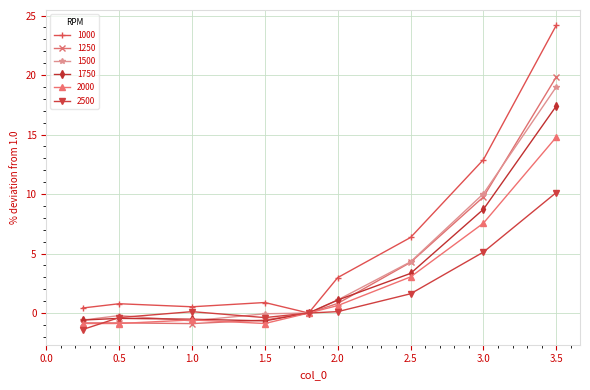

What is the maximum value for 1250?

19.8